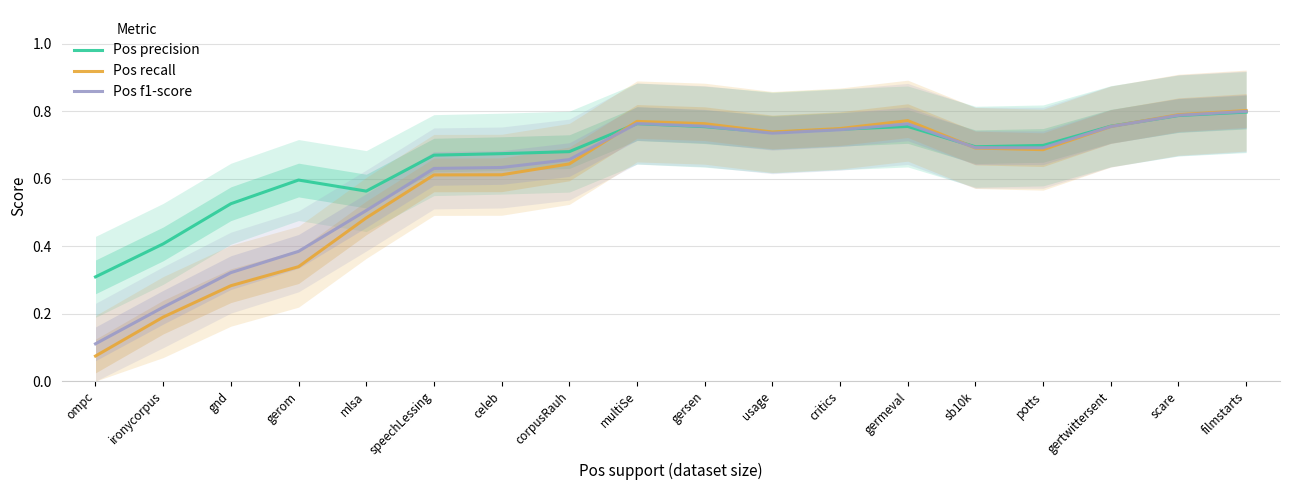

What is the highest value of the Pos precision series?

0.8